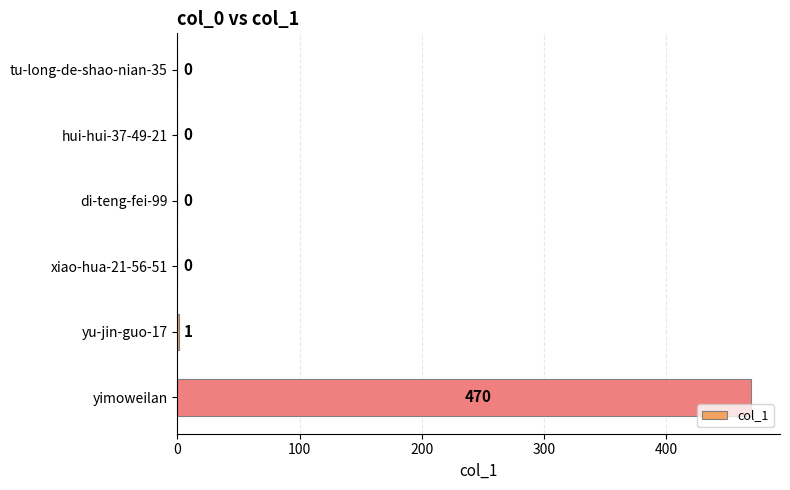

What is the maximum value shown in the chart?

470